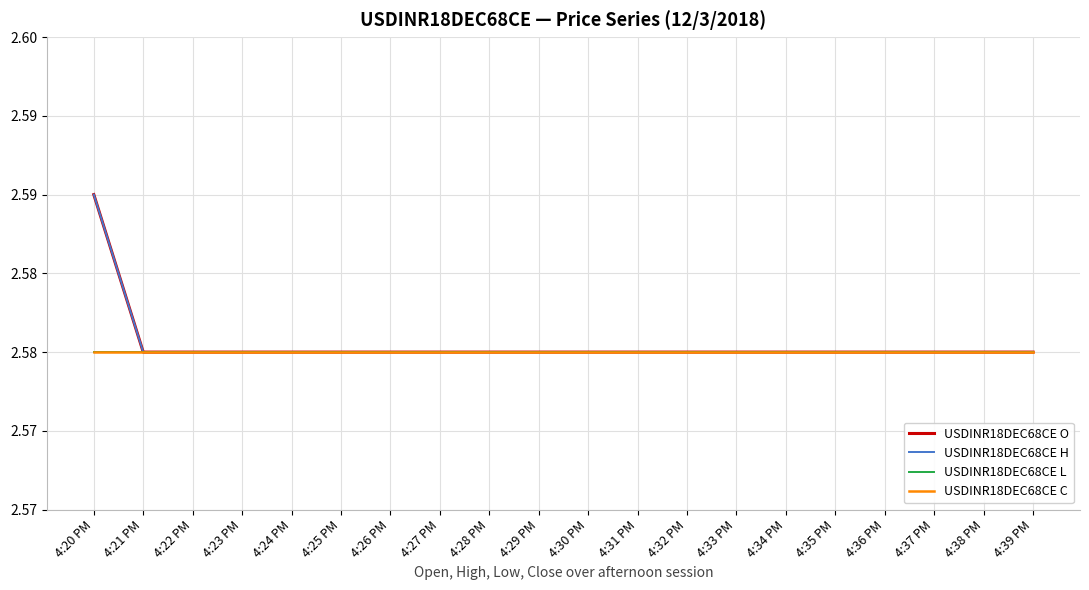

At which category does the chart reach its peak across all series?

4:20 PM